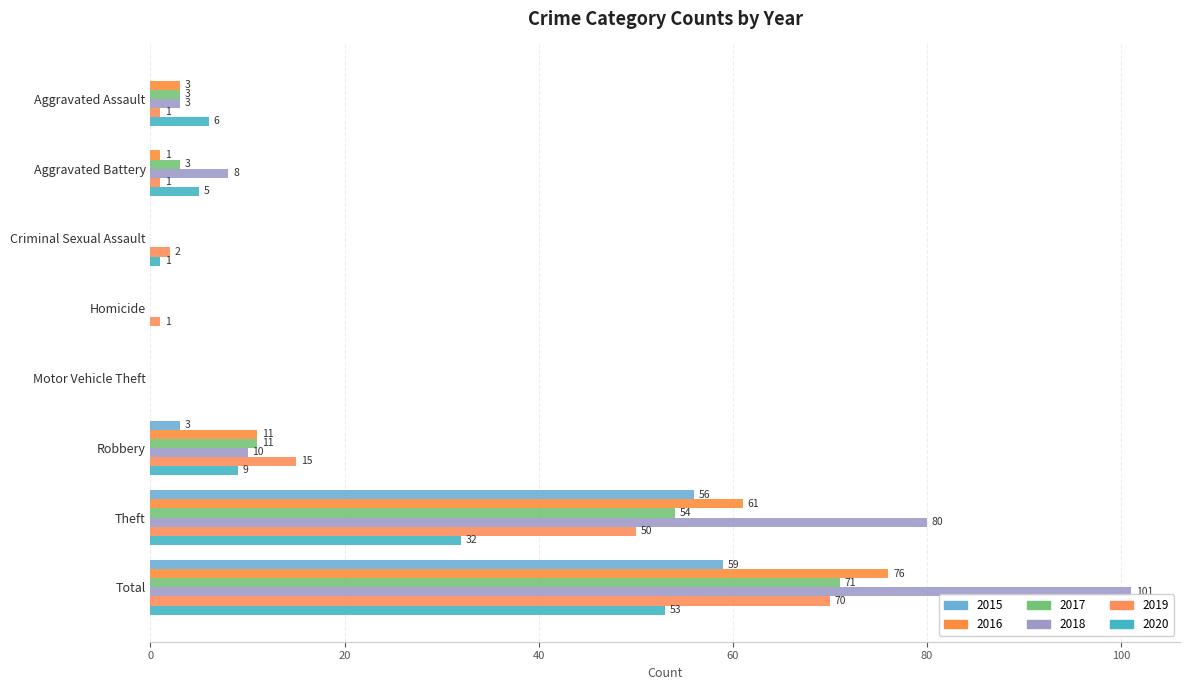

Reading left to right, list all the values displayed in this chart.

2015: 0	0	0	0	0	3	56	59
2016: 3	1	0	0	0	11	61	76
2017: 3	3	0	0	0	11	54	71
2018: 3	8	0	0	0	10	80	101
2019: 1	1	2	1	0	15	50	70
2020: 6	5	1	0	0	9	32	53